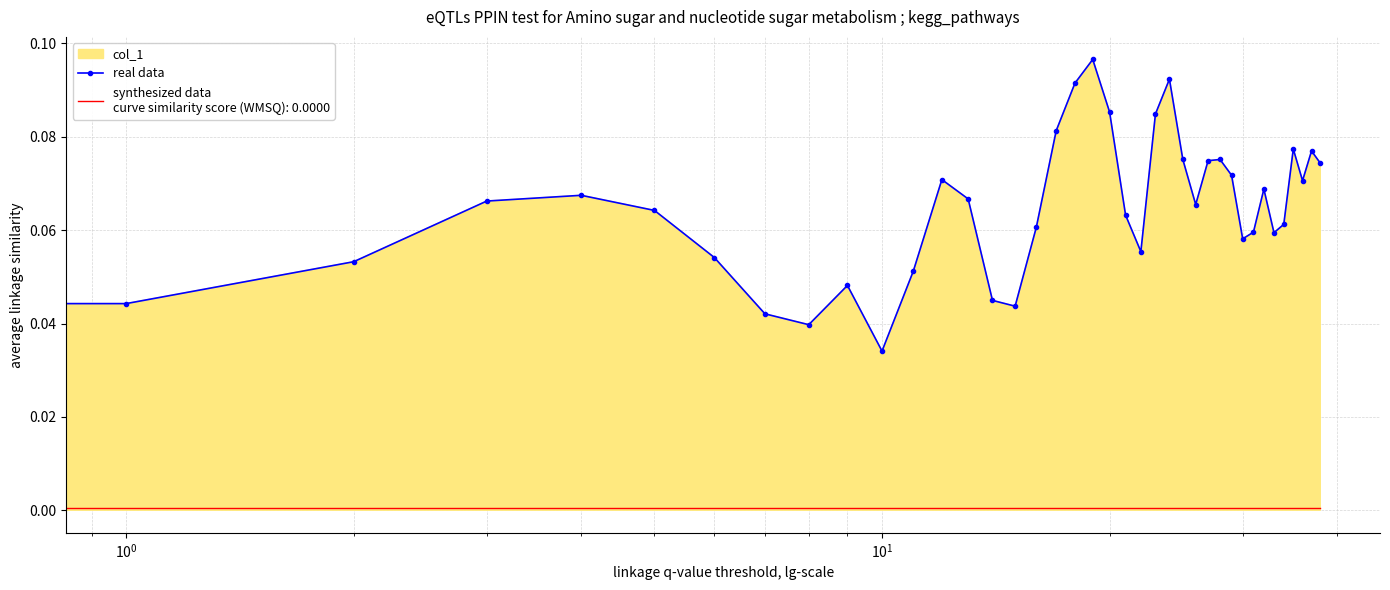

Count the number of categories in the chart.

39